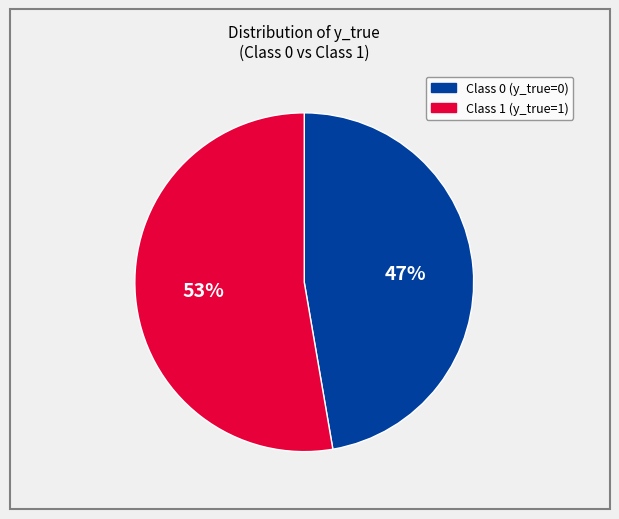

Is there a majority slice in this chart?

Yes